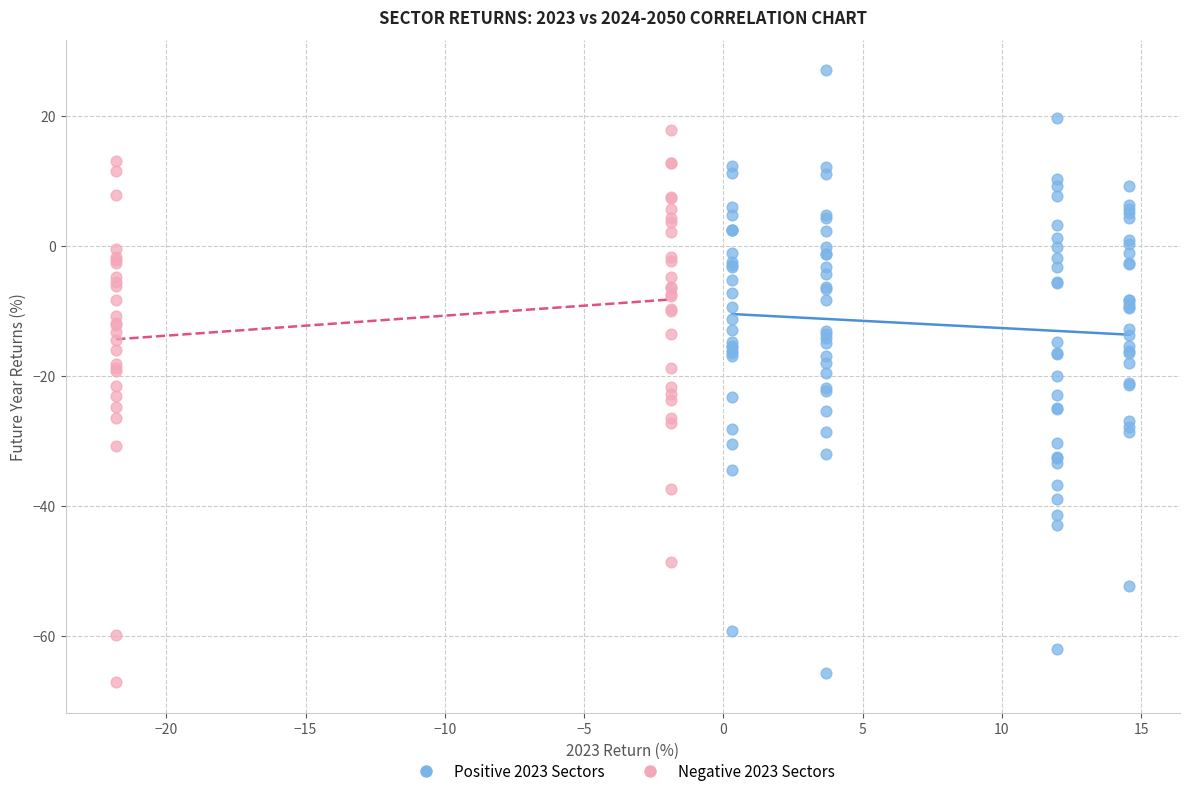

Which series reaches the maximum Y coordinate?

Positive 2023 Sectors